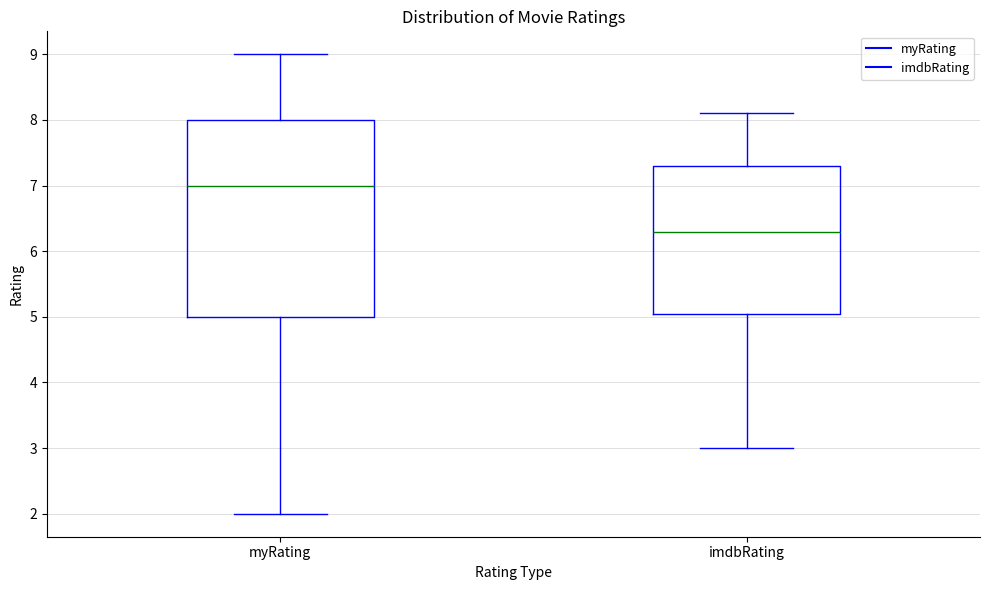

Where is the lower edge of the box for imdbRating on the y-axis? The values are not printed on the chart, so give them approximately, as read against the axis.

5.1